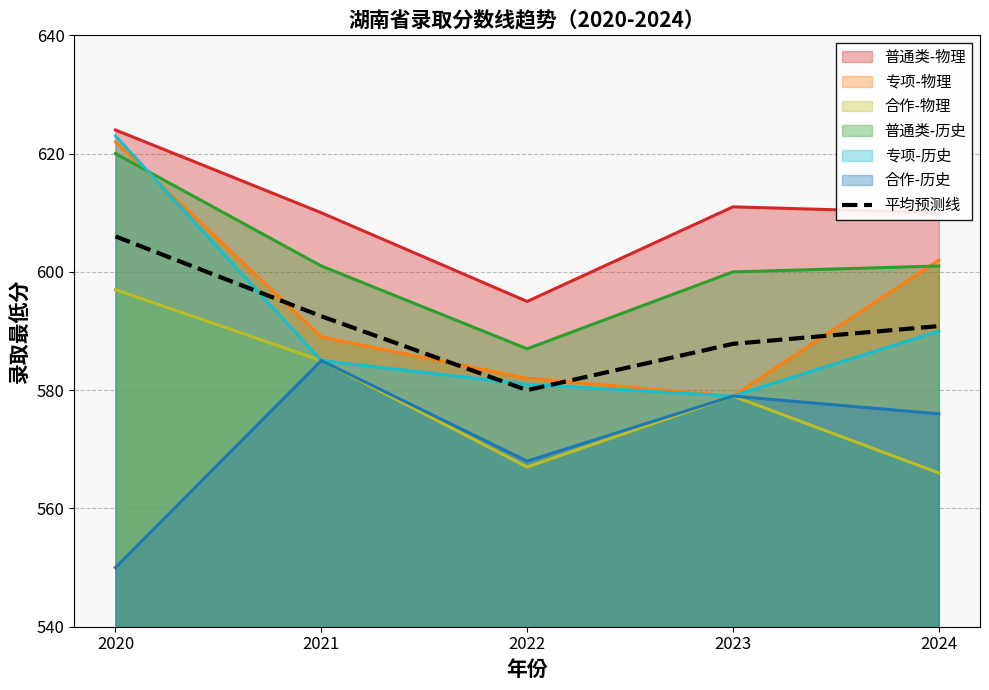

Does the chart display data point markers on the line(s)?

No